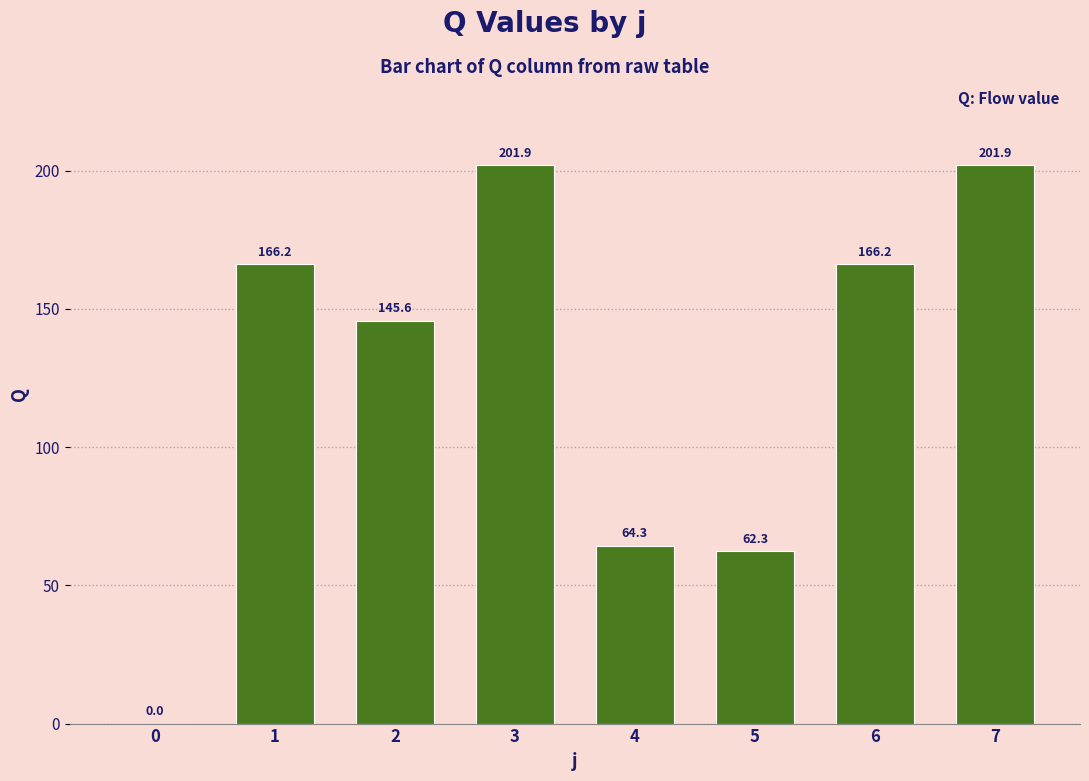

Reading right to left, list all the values displayed in this chart.

7=201.9	6=166.2	5=62.3	4=64.3	3=201.9	2=145.6	1=166.2	0=0.0